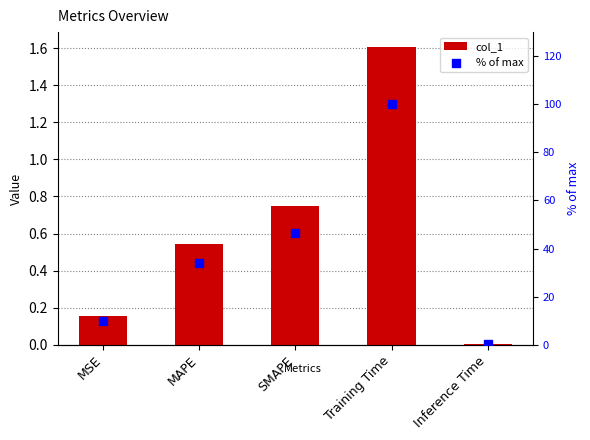

What are all the series names shown in the legend?

col_1, % of max